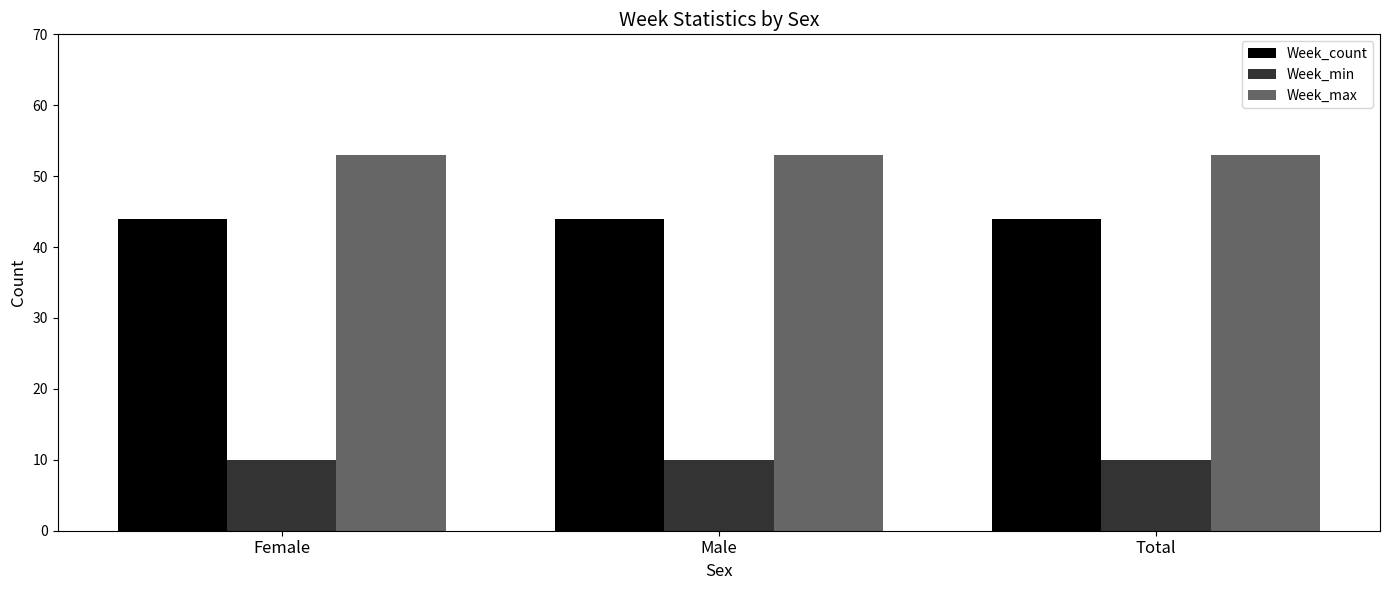

Which series has the largest total across all categories?

Week_max